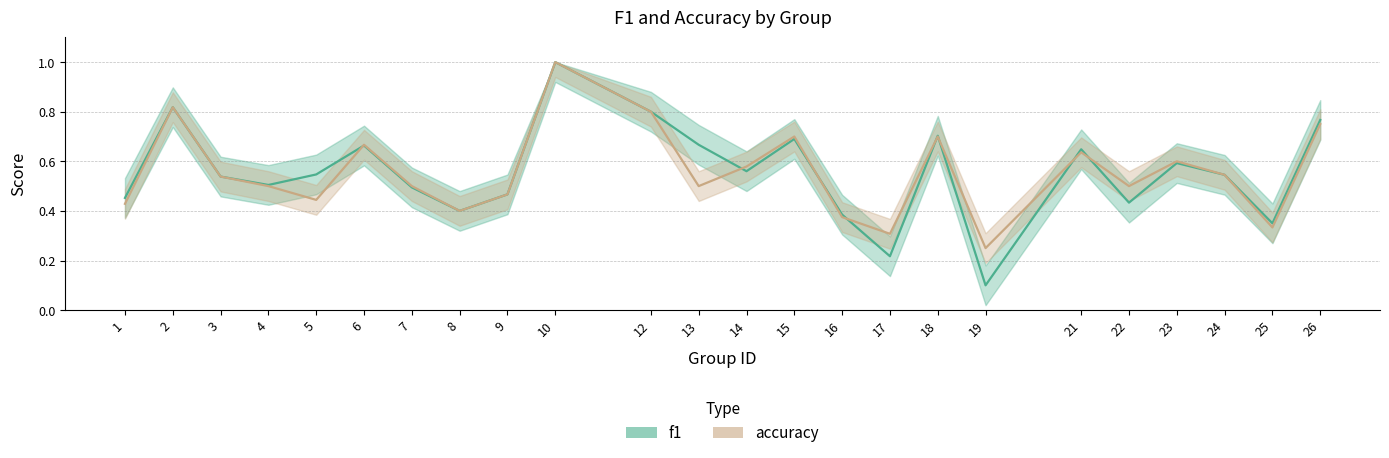

How many accuracy values are between 0 and 1?

24